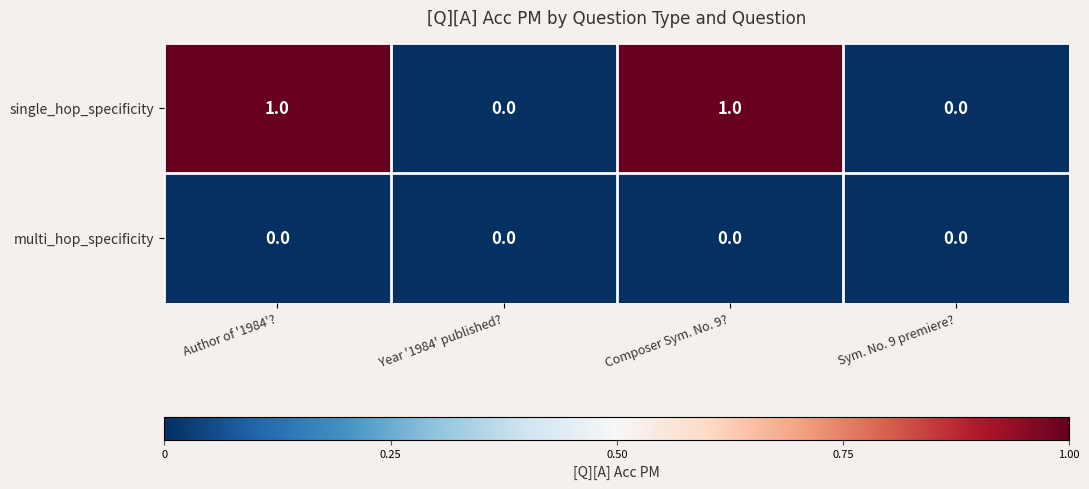

Which series has the widest spread of values?

single_hop_specificity